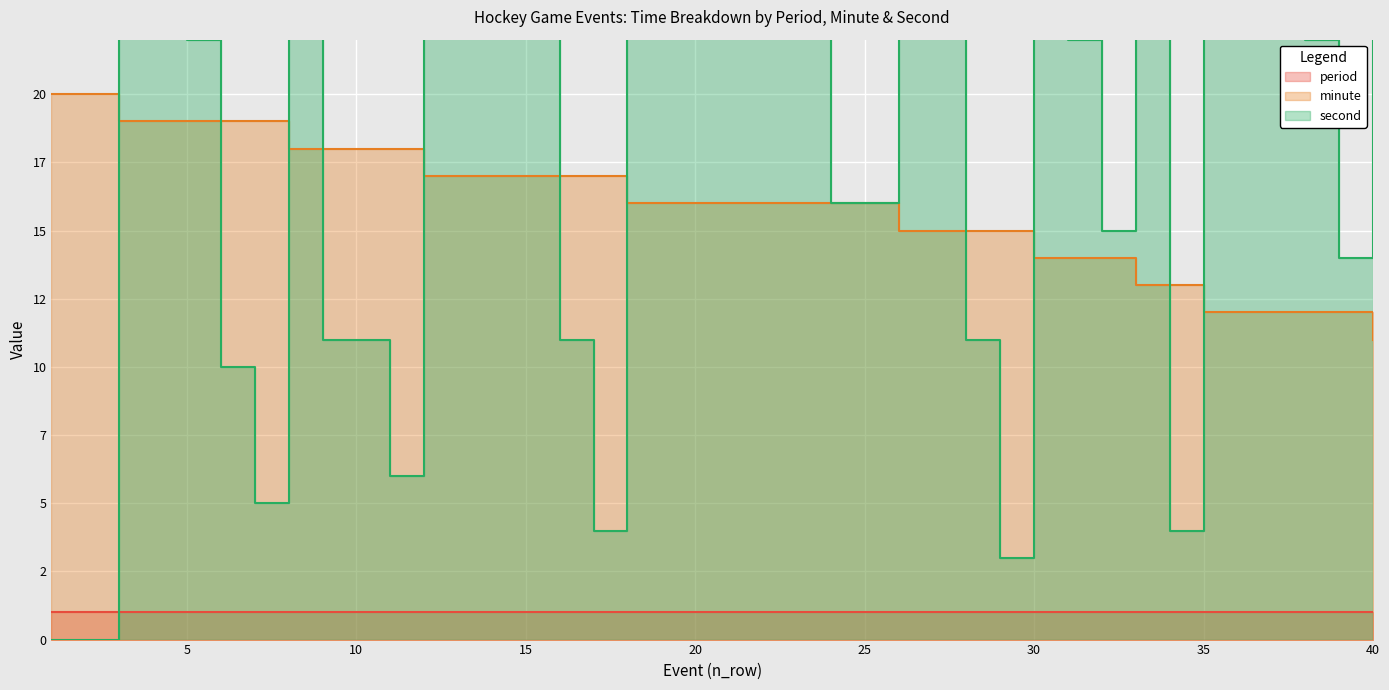

Where is second nearest to the value 29?

26